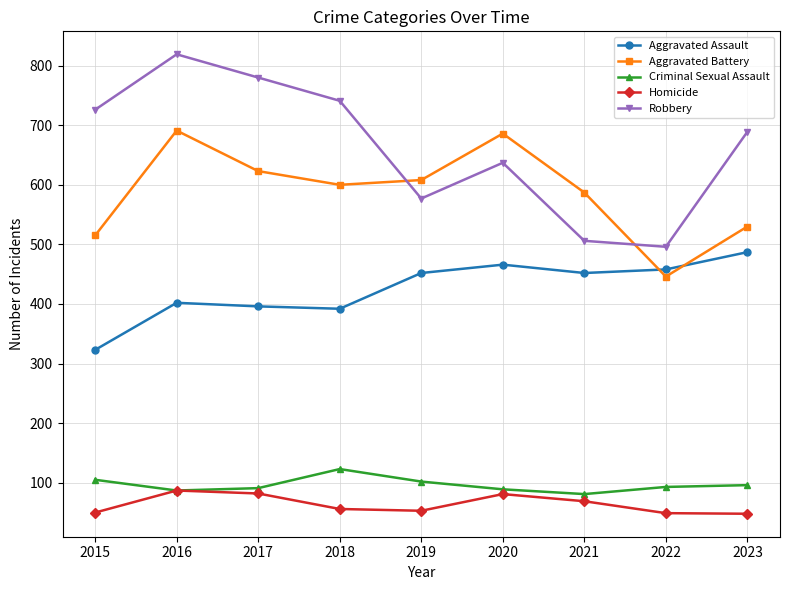

What is the minimum value shown in the chart?

48